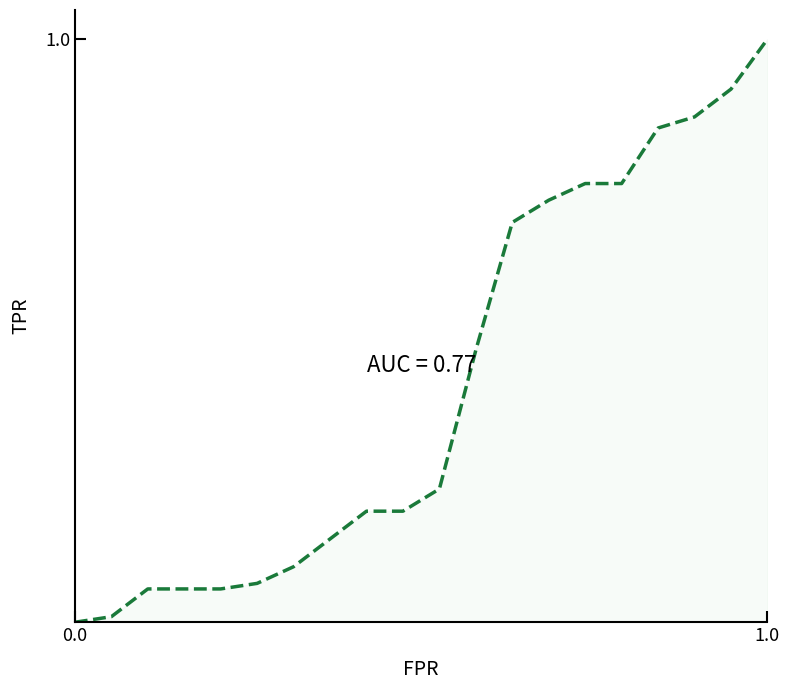

Reading left to right, transcribe all the data shown in this chart.

0.0	0.0	0.1	0.1	0.1	0.1	0.1	0.1	0.2	0.2	0.2	0.5	0.7	0.7	0.8	0.8	0.8	0.9	0.9	1.0